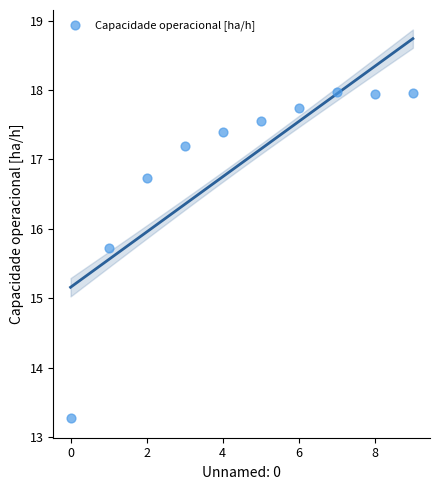

What Y value in the scatter plot is closest to 15?

15.7